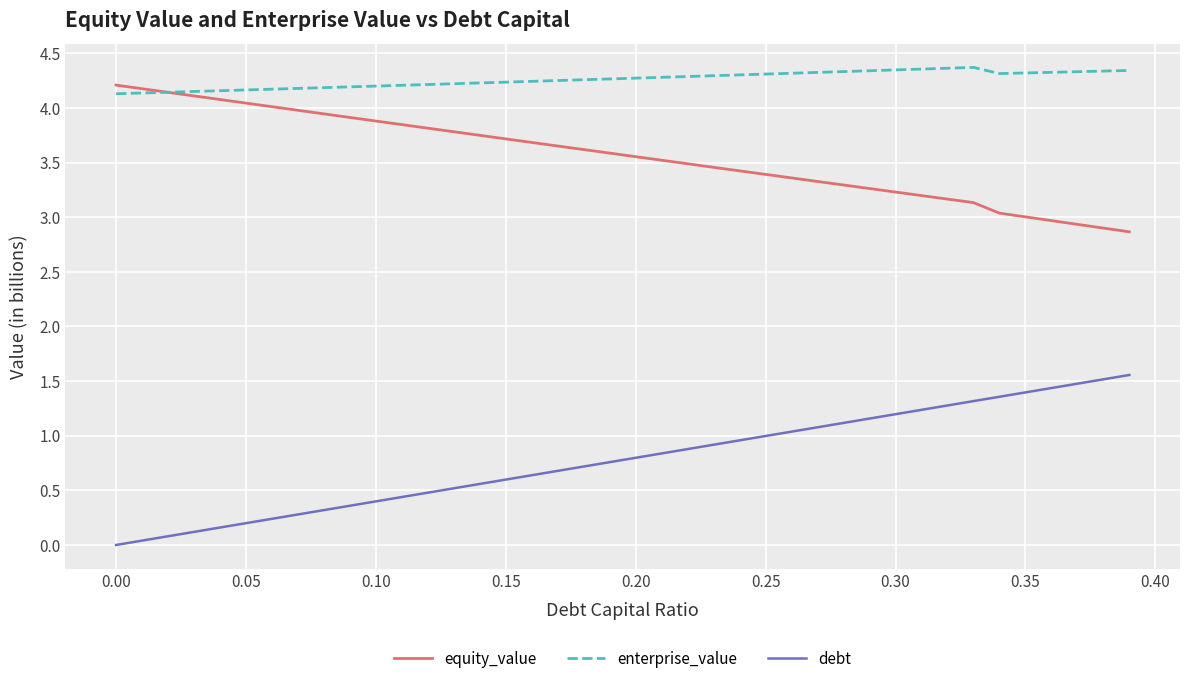

What is the average value of the equity_value series?

3.6